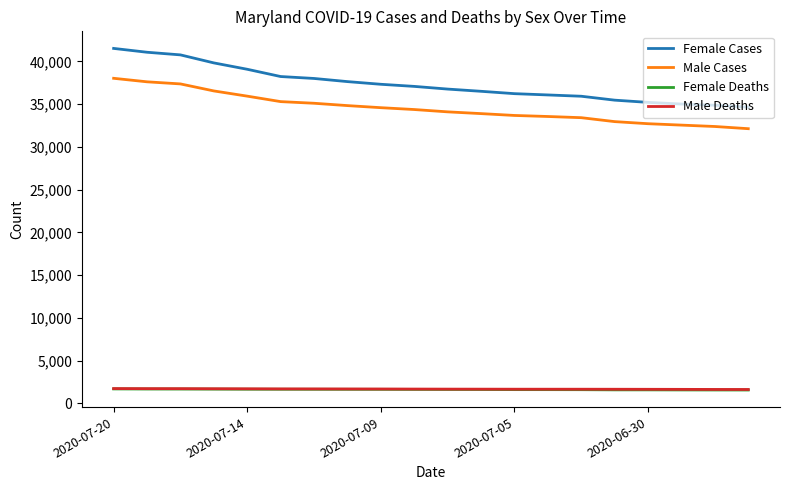

What is the smallest value displayed?

1553